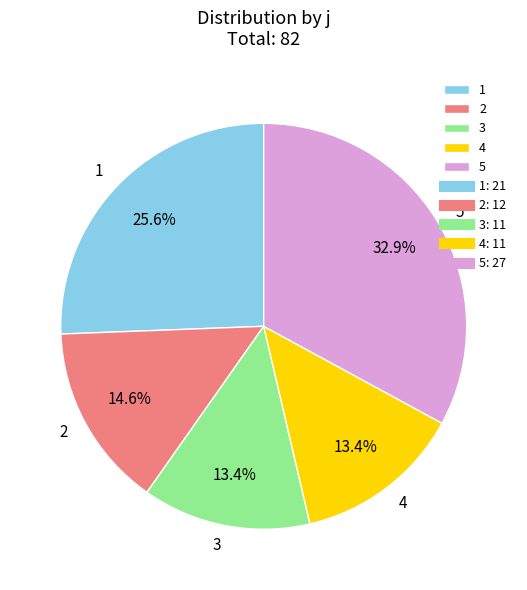

To the nearest percent, what is the difference between the 5 and 2 slice percentages?

18%